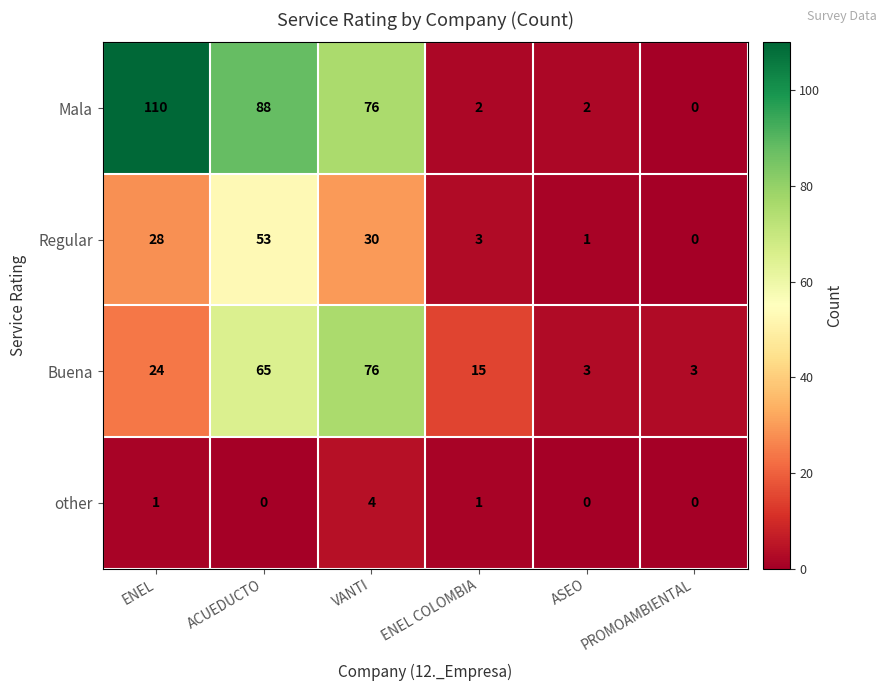

The Buena series shows 2 at ASEO. True or false?

False